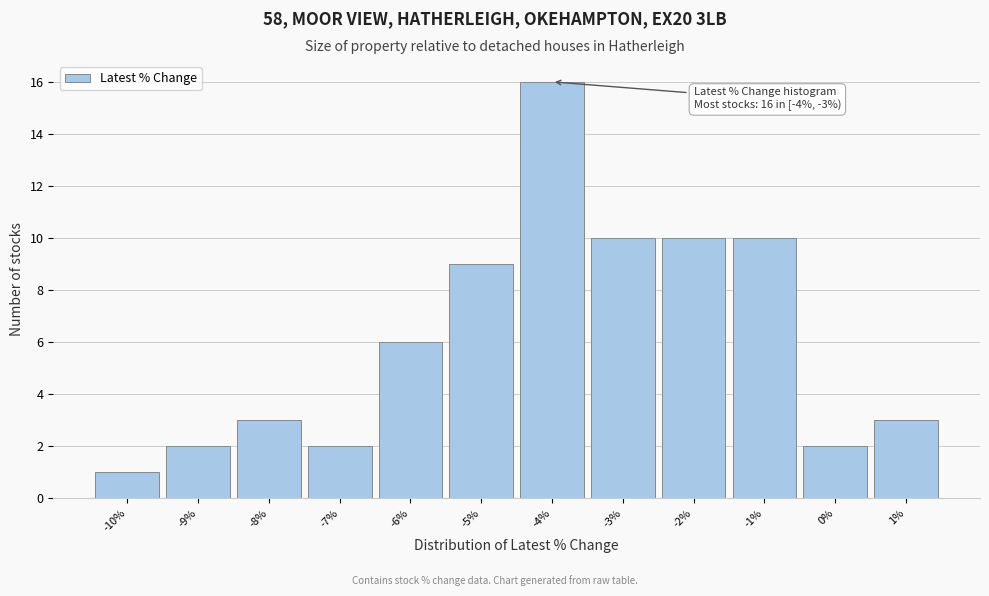

Reading left to right, list all the values displayed in this chart.

-10%=1	-9%=2	-8%=3	-7%=2	-6%=6	-5%=9	-4%=16	-3%=10	-2%=10	-1%=10	0%=2	1%=3